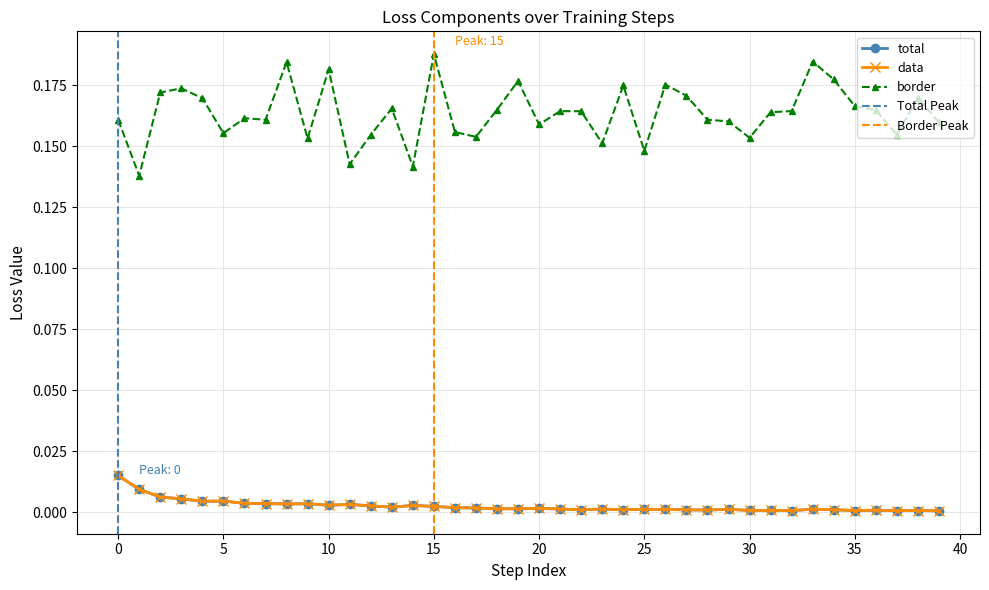

List the labels in order of border value, largest first.

15, 33, 8, 10, 34, 19, 26, 24, 3, 2, 27, 38, 4, 35, 13, 18, 36, 32, 21, 22, 31, 6, 28, 7, 0, 29, 39, 20, 16, 5, 12, 37, 17, 30, 9, 23, 25, 11, 14, 1